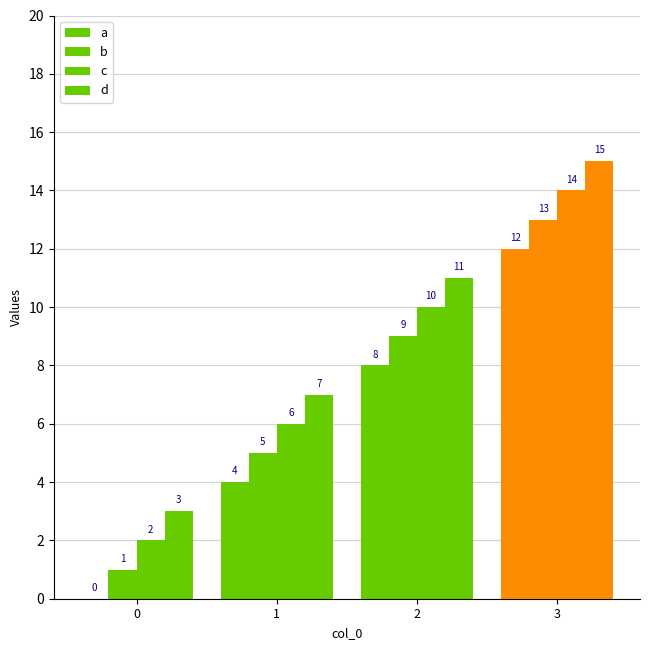

What is the value of the a bar at the 4th from the left?

12